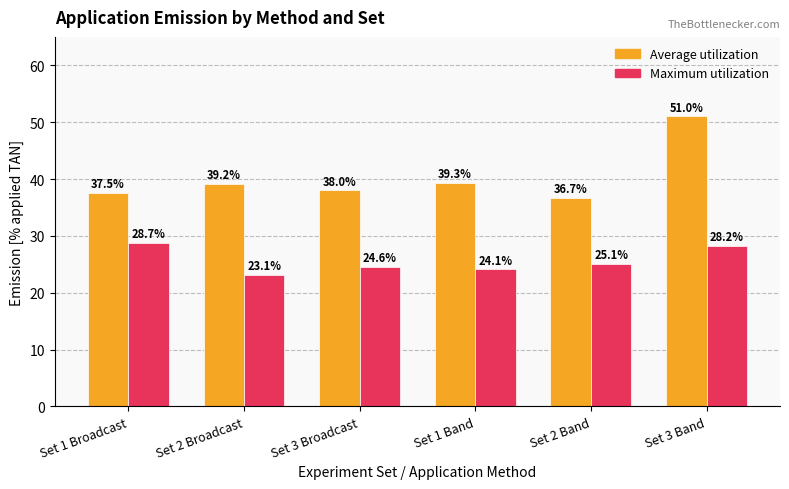

List the series in order of their peak value, lowest first.

Maximum utilization, Average utilization